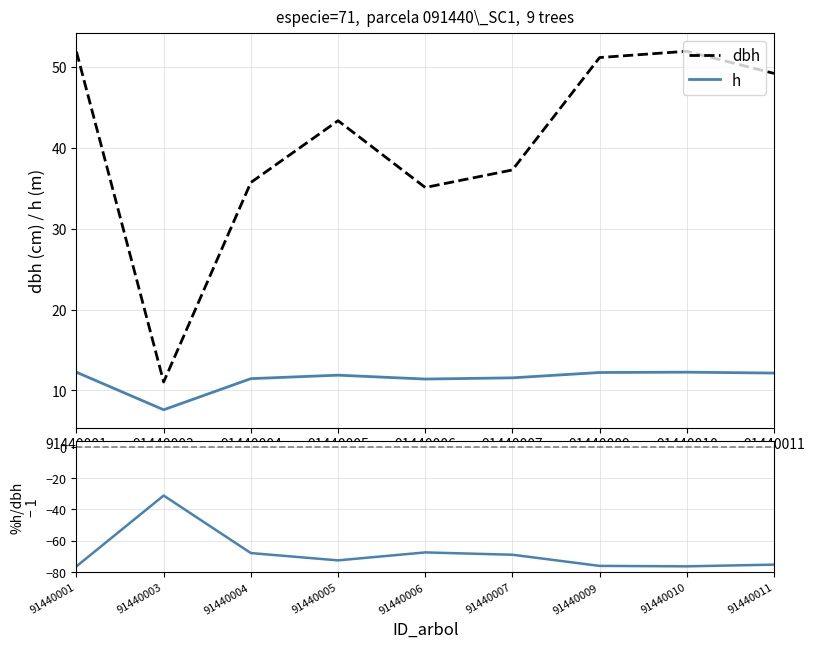

Which category has the lowest value across all series?

91440010